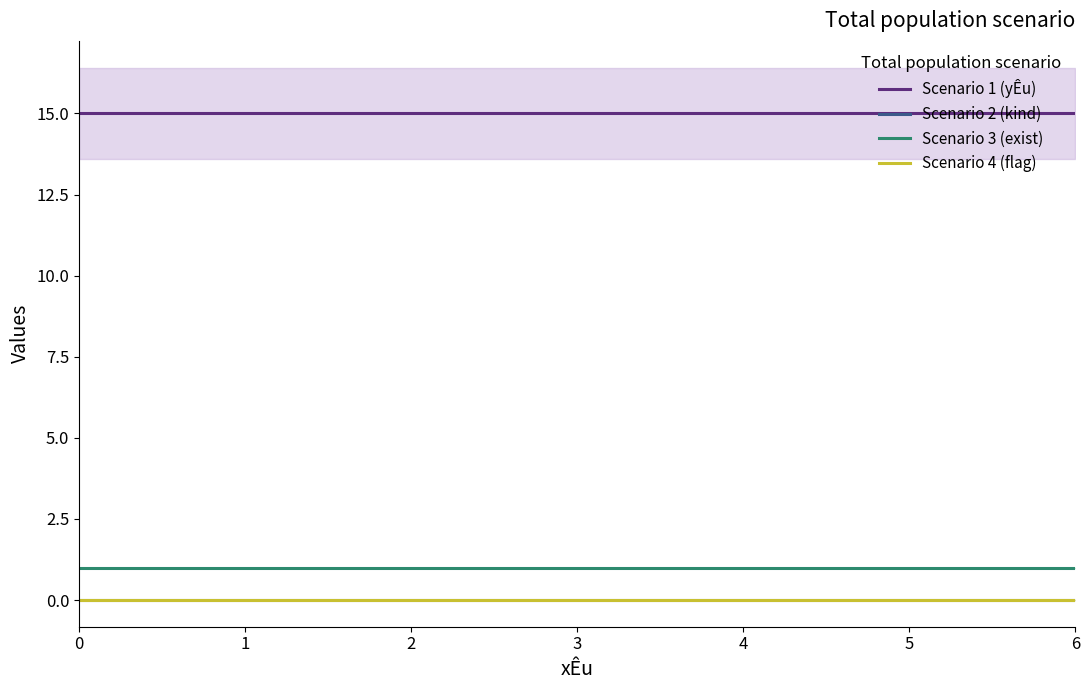

How many lines are shown in the chart?

4